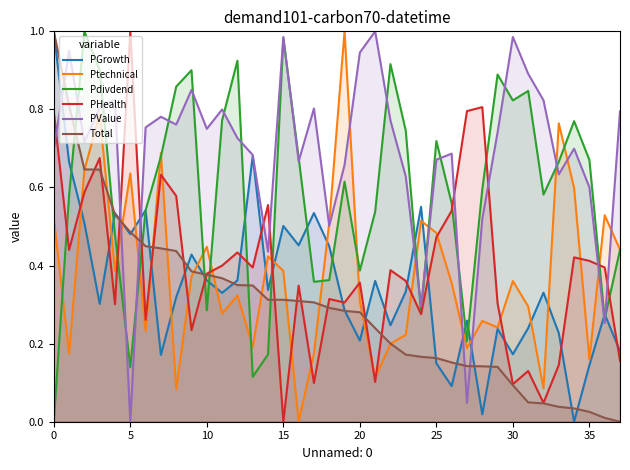

Does the chart have visible grid lines?

No